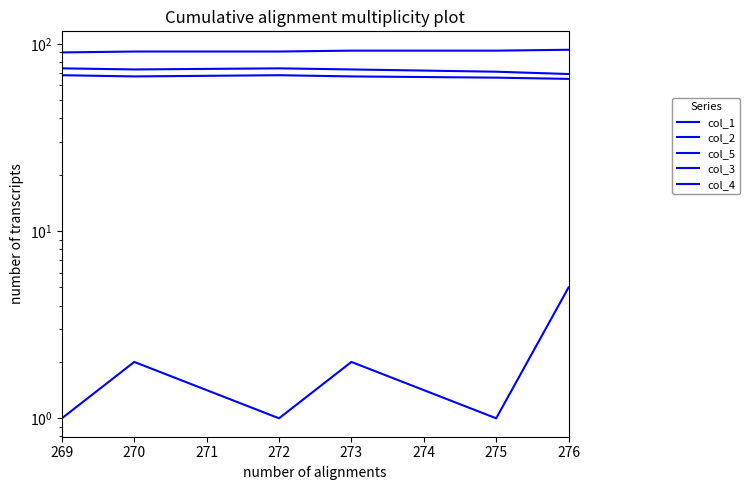

How many lines are shown in the chart?

5